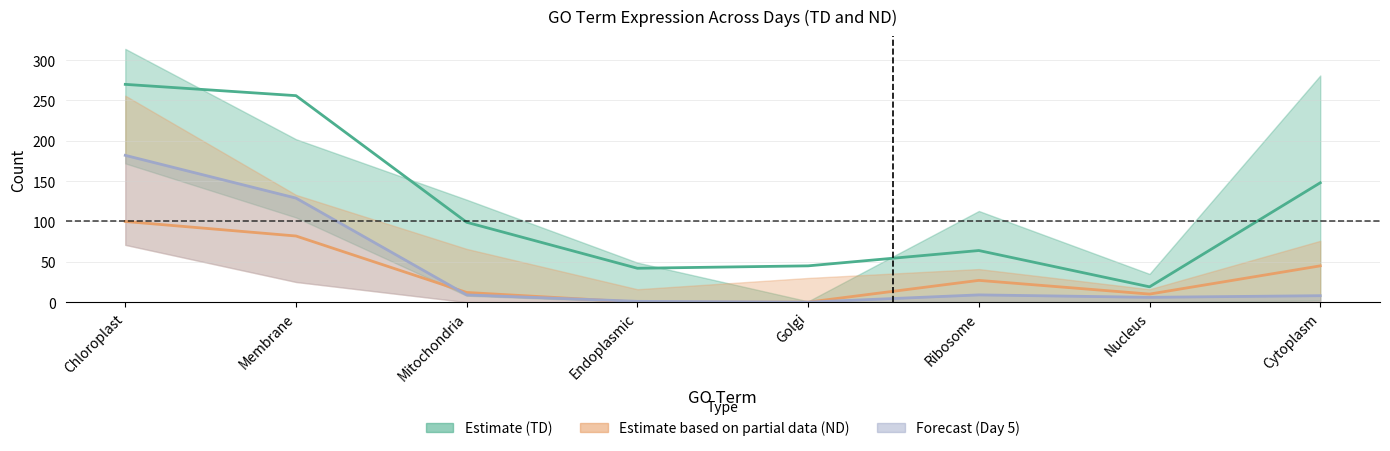

Where does the Day 5 TD (centre) series first go above 9?

Chloroplast